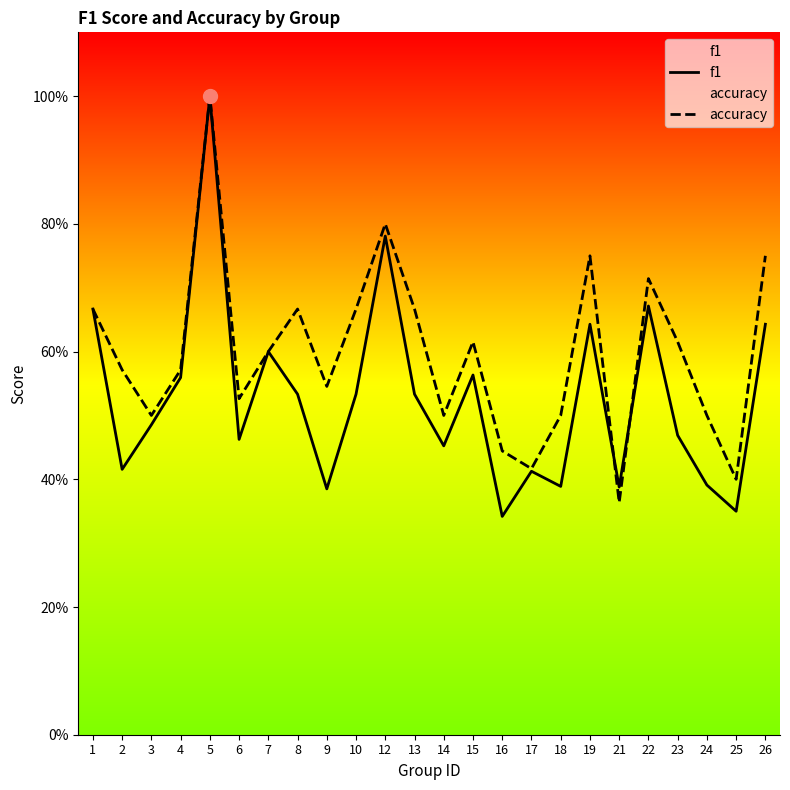

Between 3 and 19, which is larger?

19